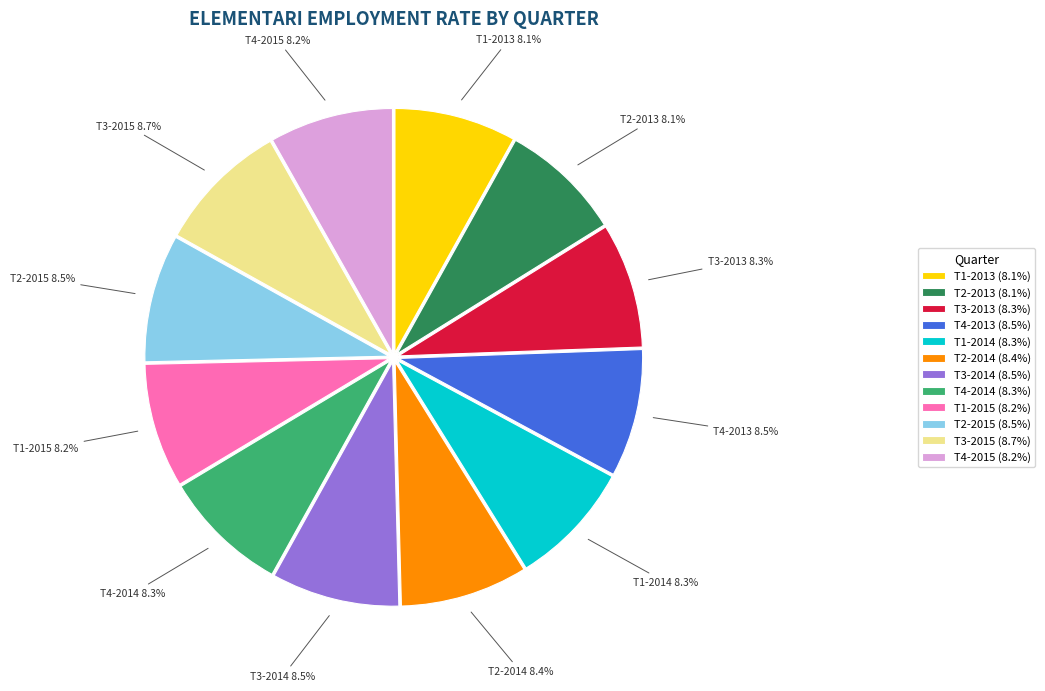

True or false: T4-2014 accounts for 3% of the total.

False